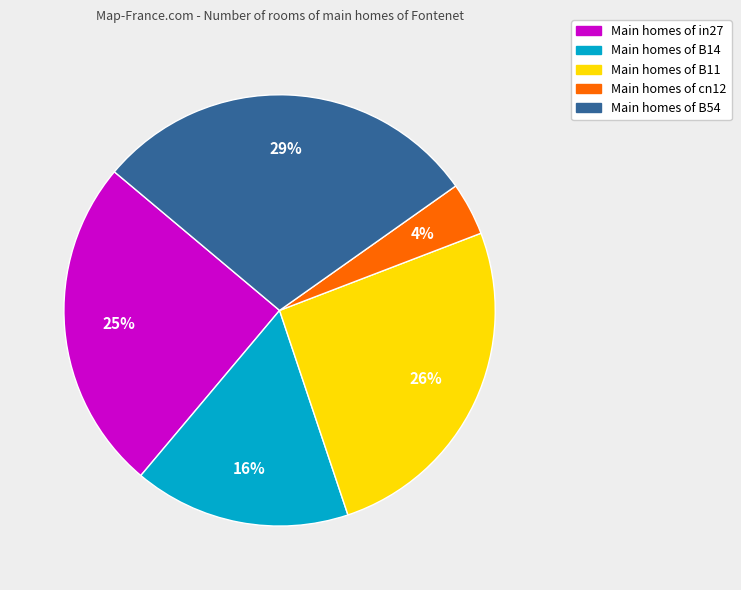

To the nearest percent, what is the difference between the largest and smallest slice percentages?

25%